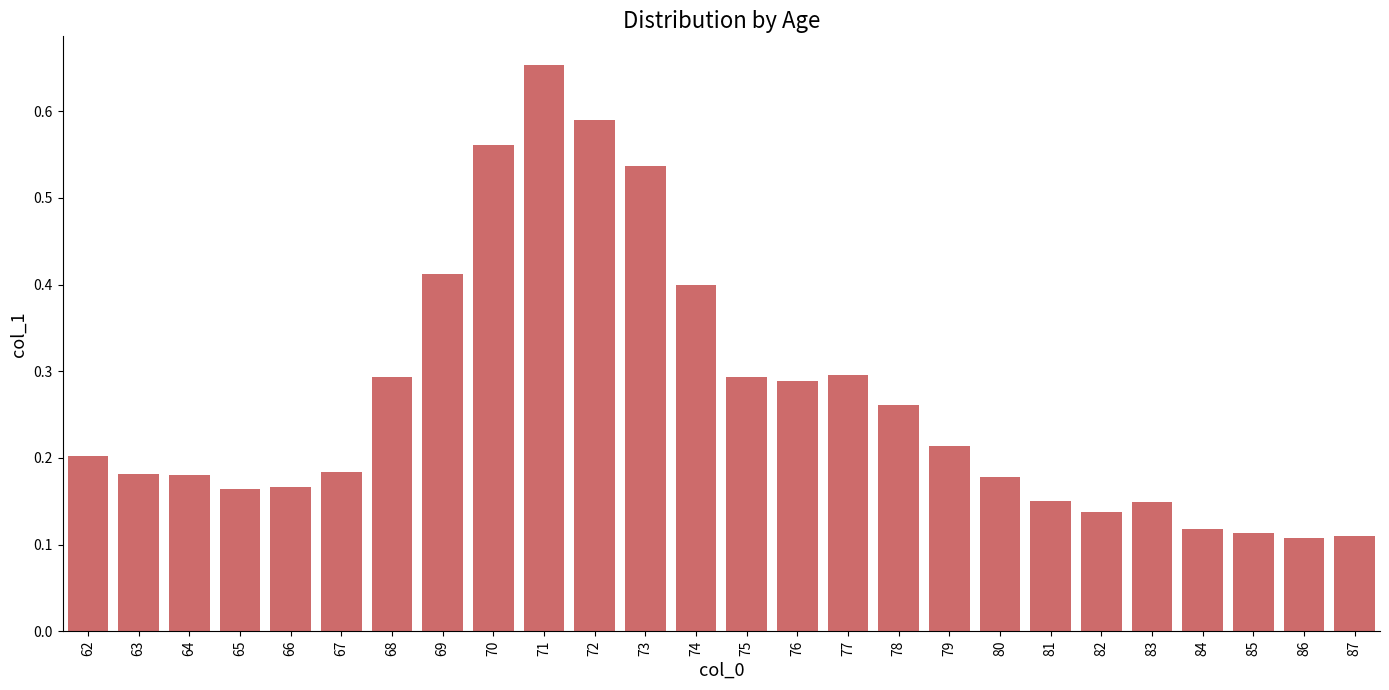

Which has a higher value, 84 or 79?

79